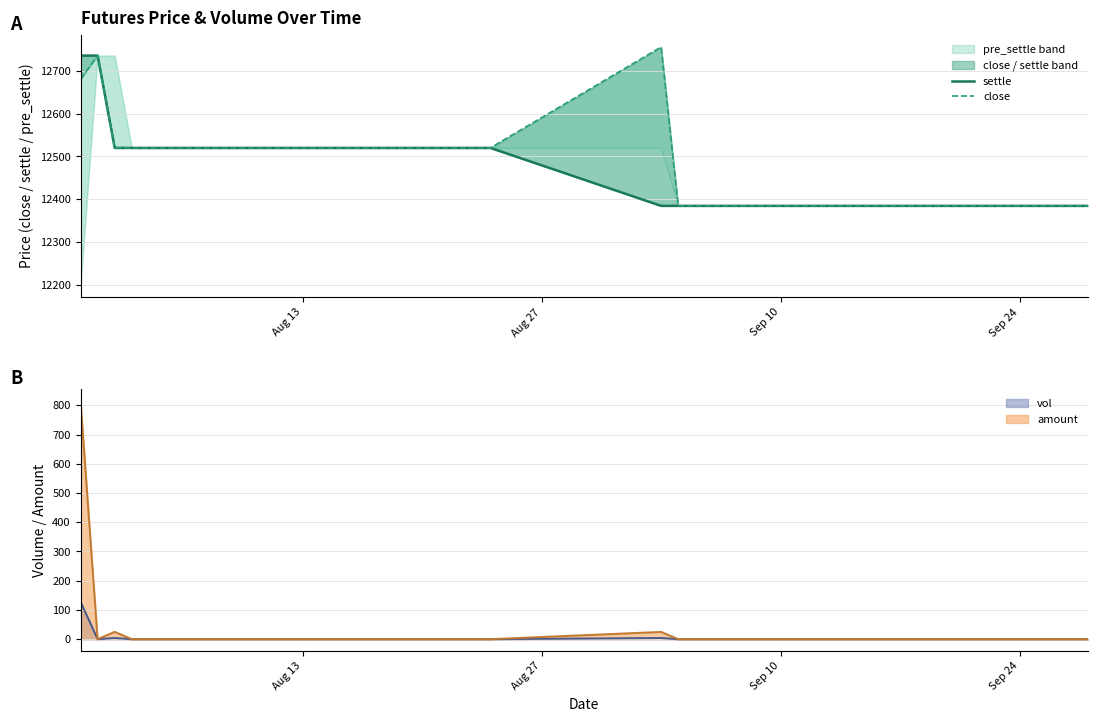

True or false: close has more than 1 points higher than both neighbors.

True